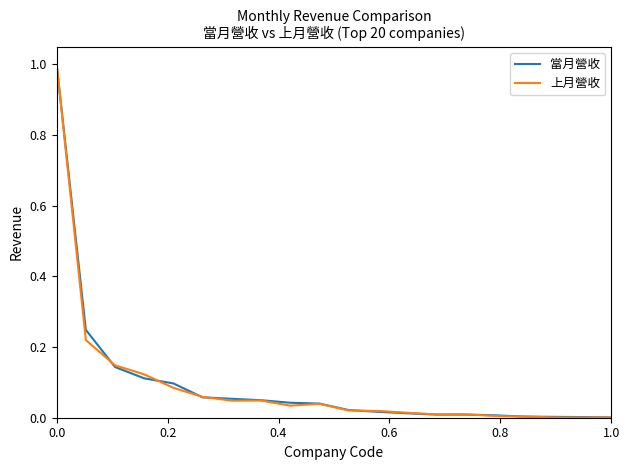

Which series has the widest spread of values?

上月營收